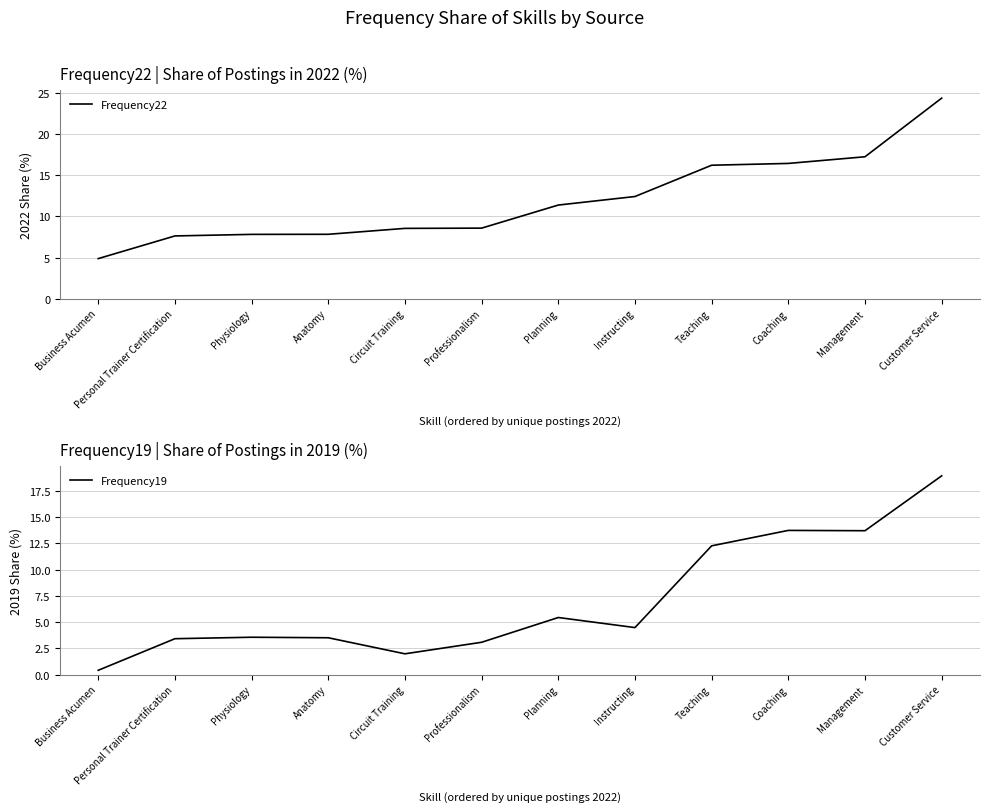

Which series has the largest total across all categories?

Frequency22